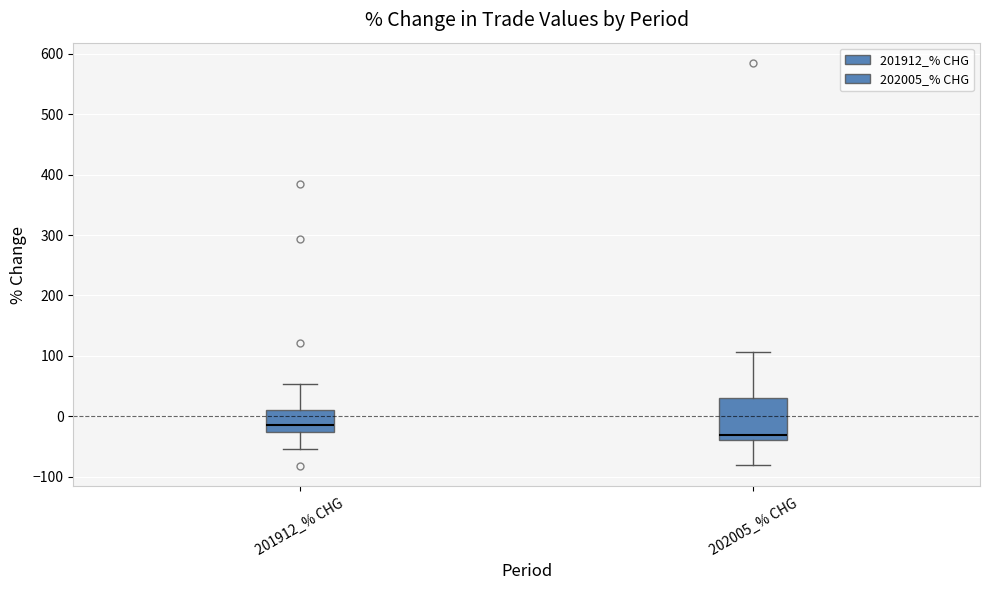

Where is the upper edge of the box for 201912_% CHG on the y-axis? The values are not printed on the chart, so give them approximately, as read against the axis.

10